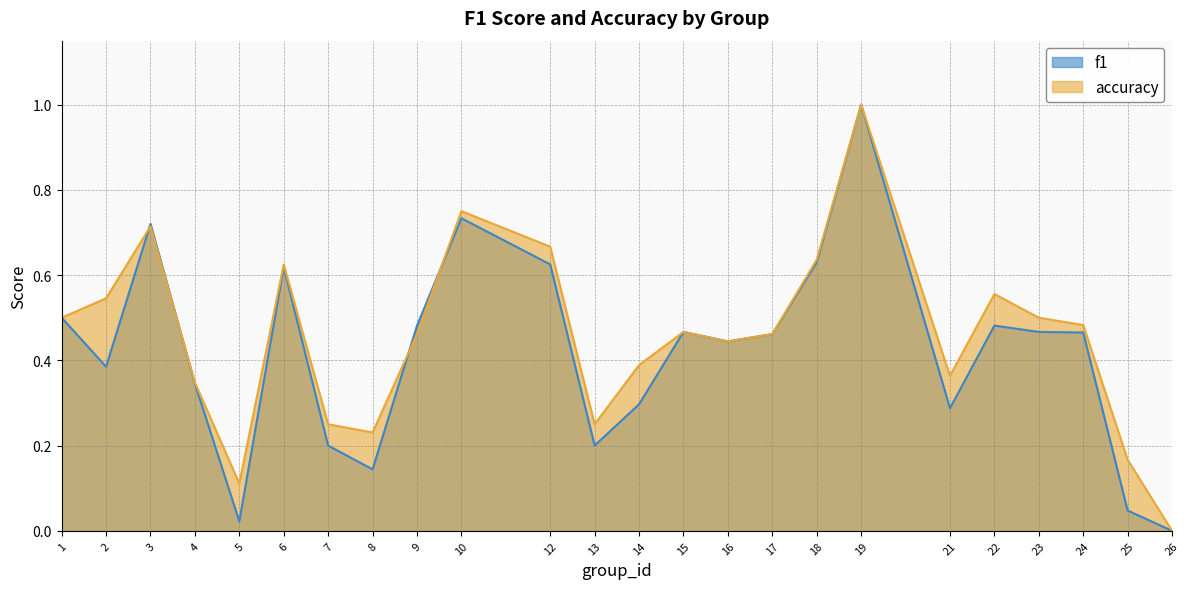

Is it true that accuracy equals 0.7 at 3?

True